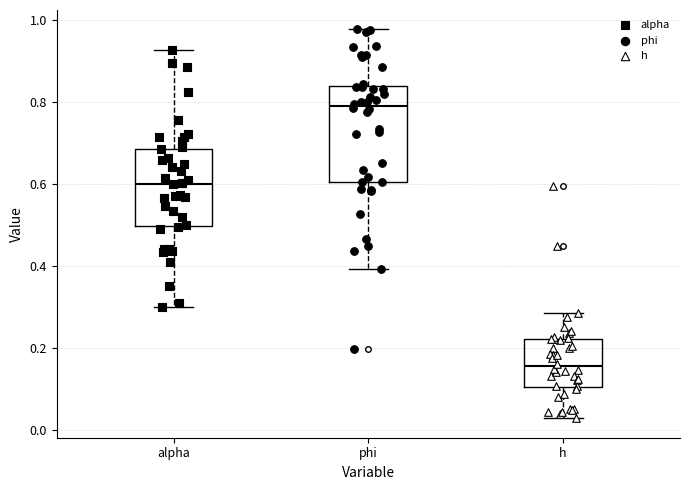

Where is the lower edge of the box for phi on the y-axis? The values are not printed on the chart, so give them approximately, as read against the axis.

0.60